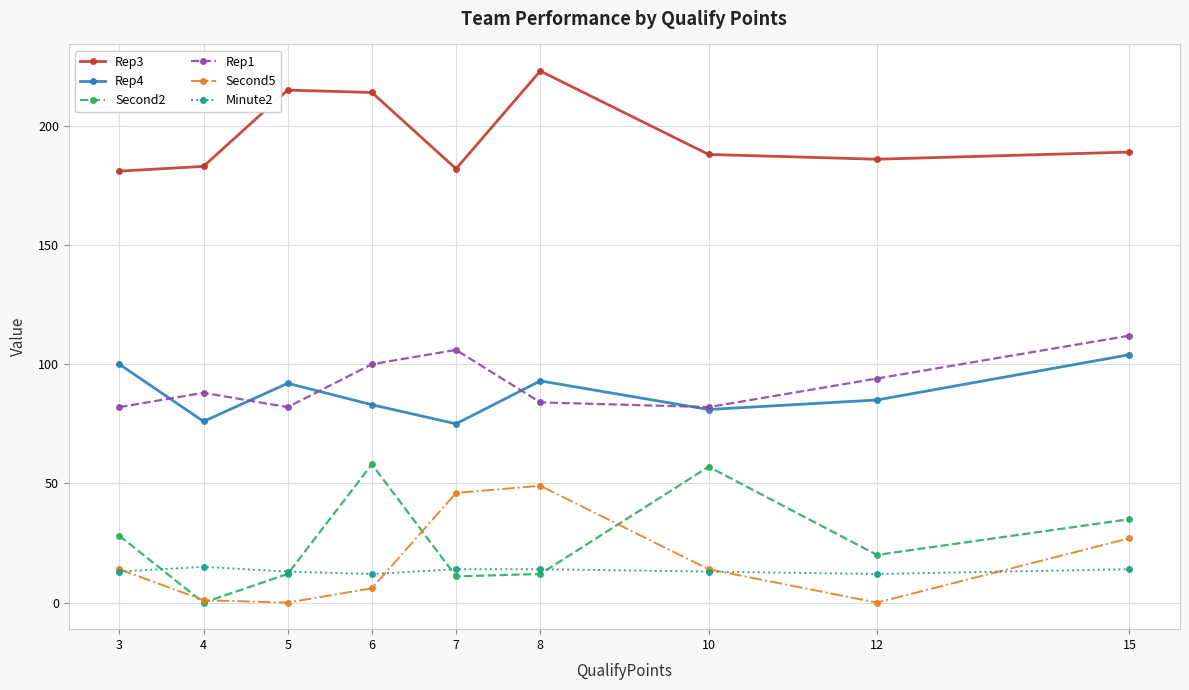

Which series has the largest total across all categories?

Rep3